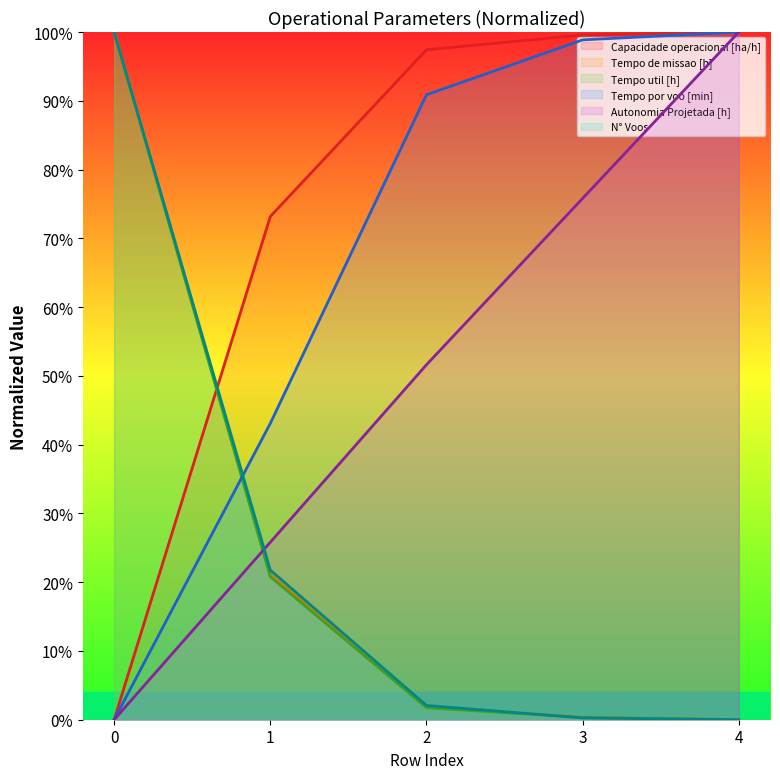

Which series has the largest range (max minus min)?

Capacidade operacional [ha/h]